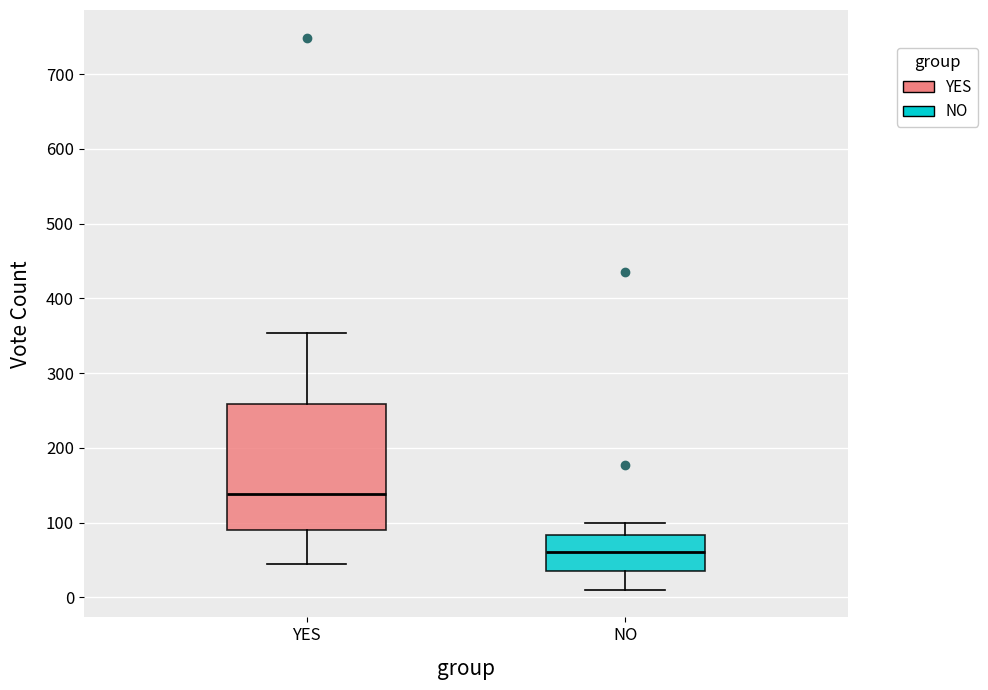

Which box's median line is the highest?

YES